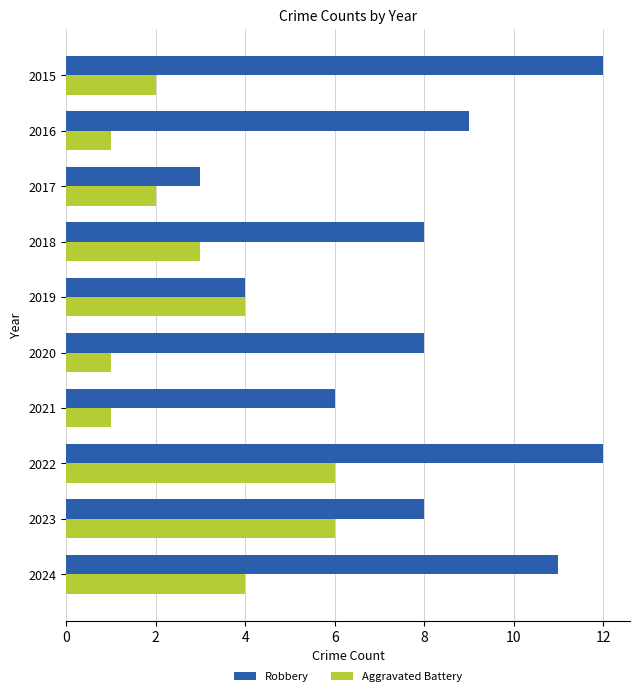

Which series has the largest total across all categories?

Robbery